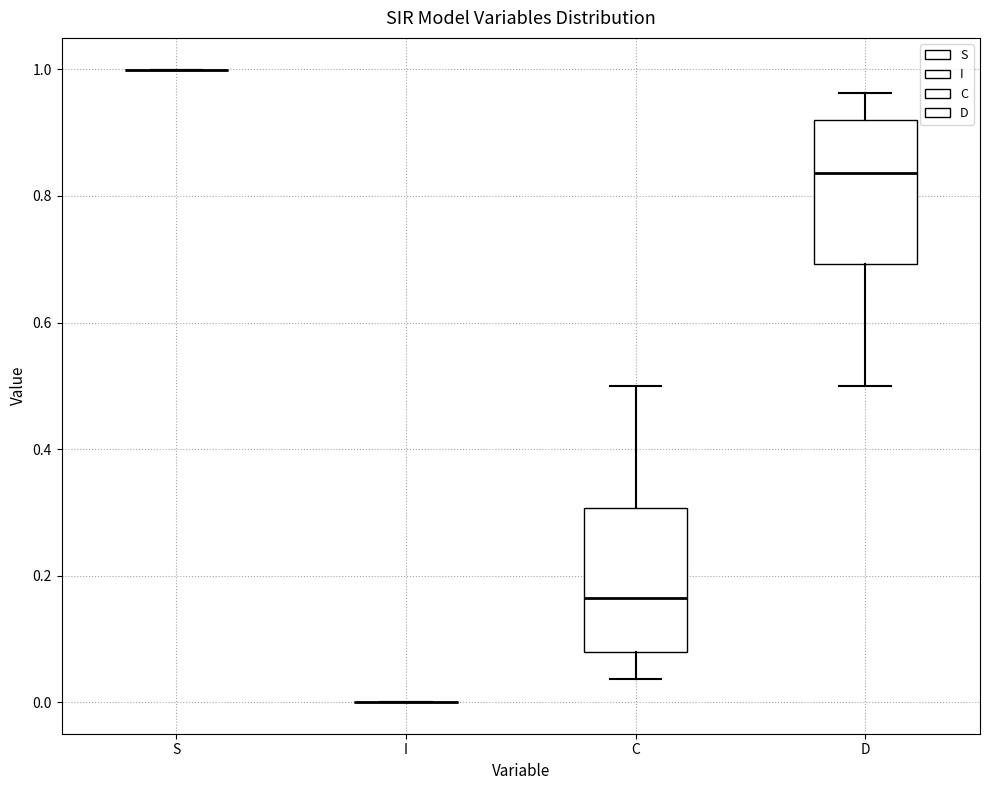

Reading left to right, transcribe this box plot: for each box, give where its median line is, the range the box spans, and where its two whiskers end, as read against the y-axis. The values are not printed on the chart, so give them approximately, as read against the axis.

S: box collapsed to a line at 1.00, whiskers 1.00 to 1.00
I: box collapsed to a line at 0.00, whiskers 0.00 to 0.00
C: median 0.16, box 0.08 to 0.30, whiskers 0.04 to 0.50
D: median 0.84, box 0.70 to 0.92, whiskers 0.50 to 0.96